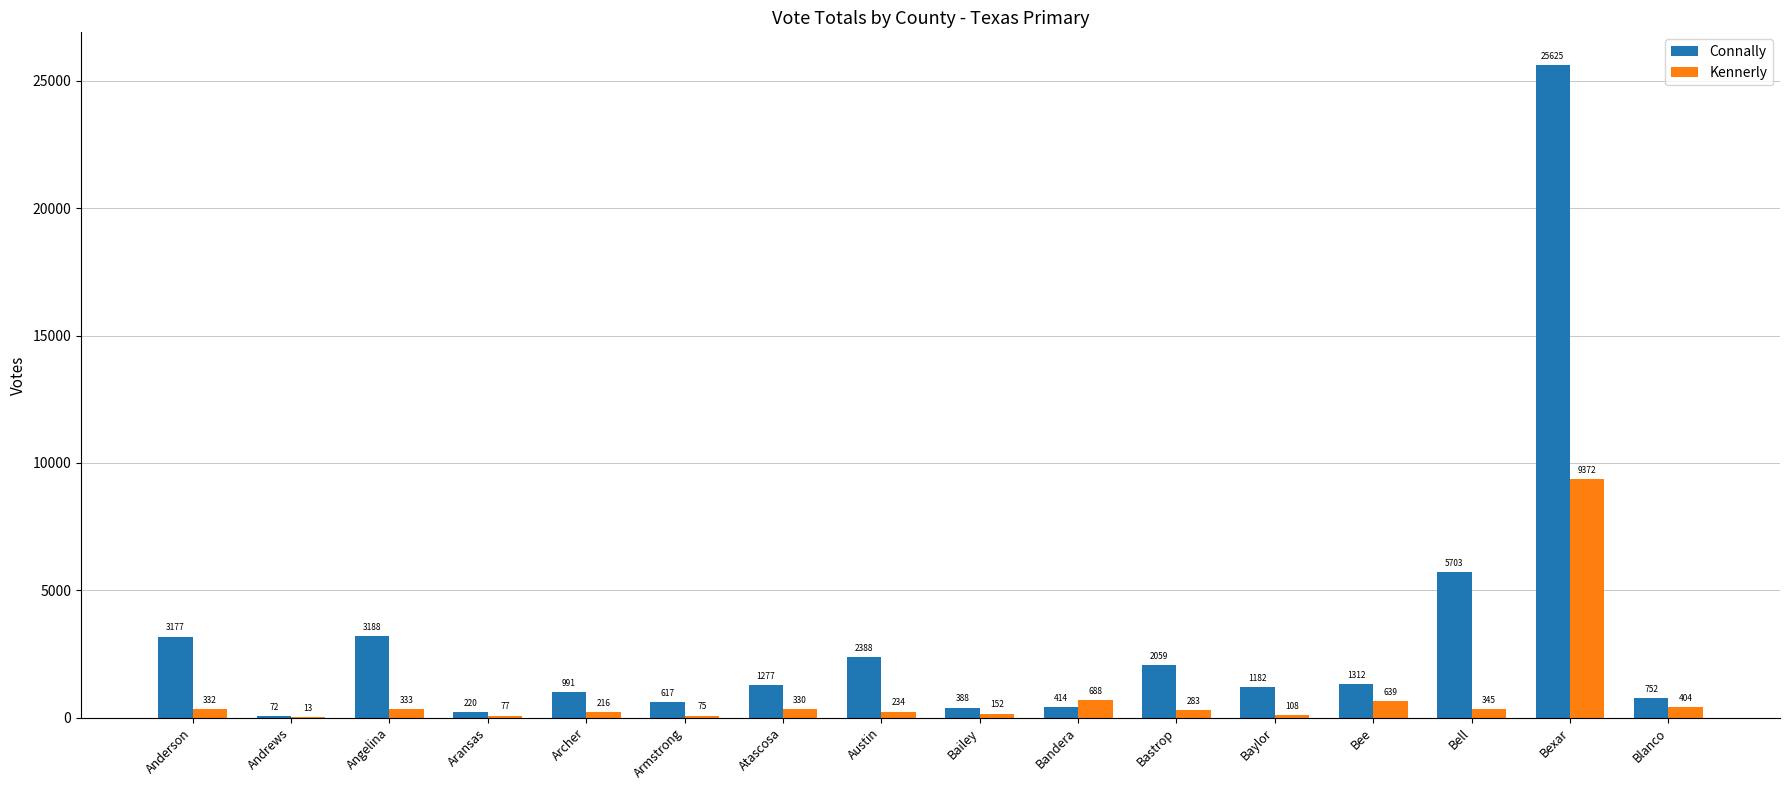

What is the spread (max minus min) of values at Aransas?

143